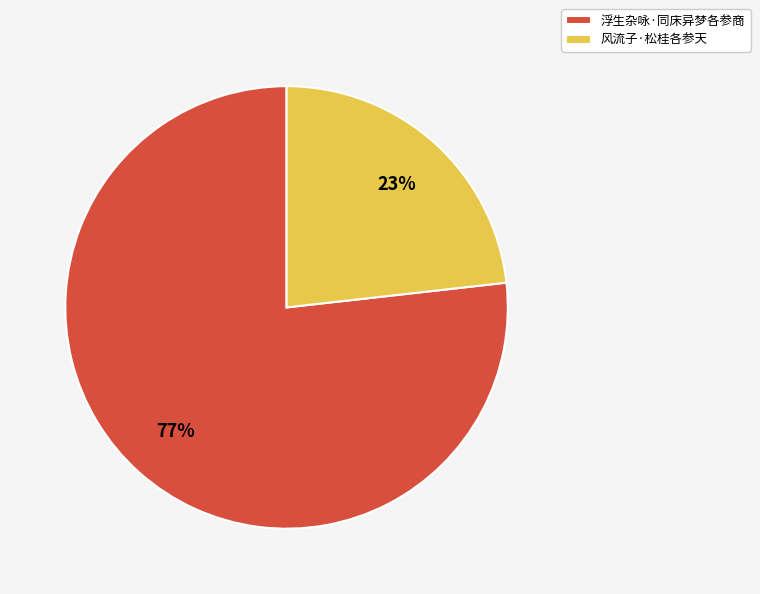

To the nearest percent, what portion does 浮生杂咏·同床异梦各参商 represent?

77%